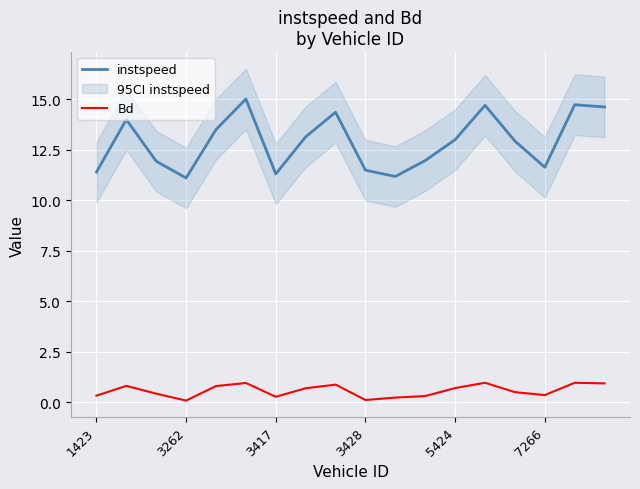

True or false: instspeed and Bd intersect in this chart.

False